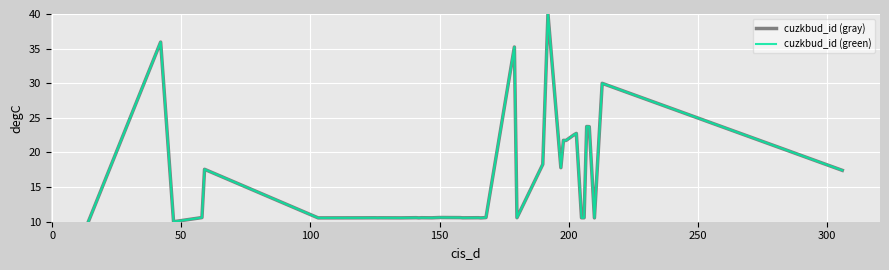

Is this an area chart (filled region under the line)?

No